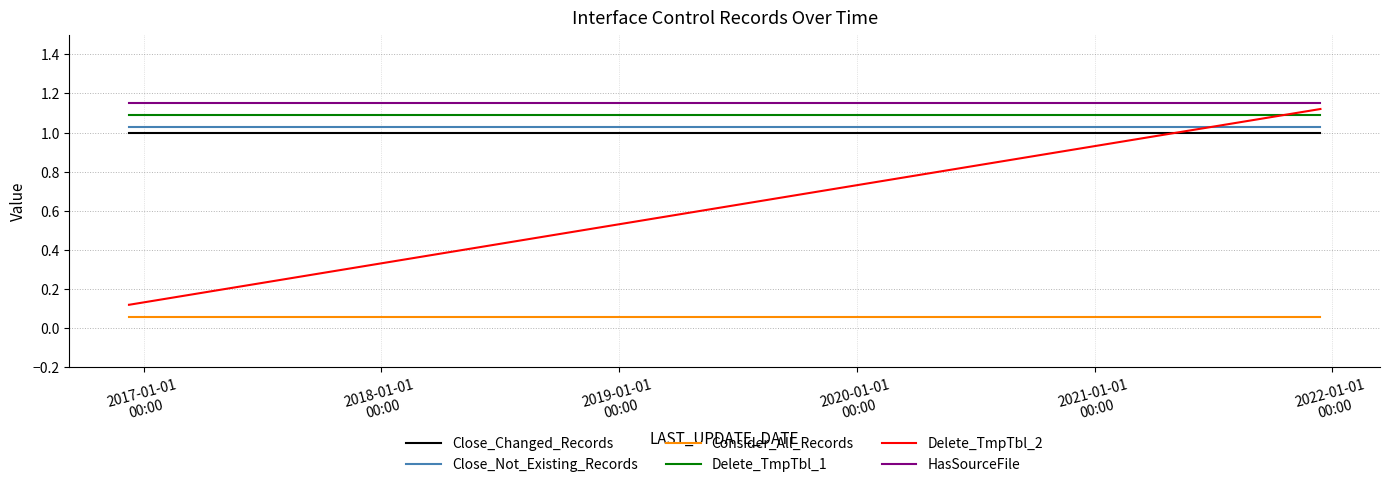

Which series has the widest spread of values?

Delete_TmpTbl_2